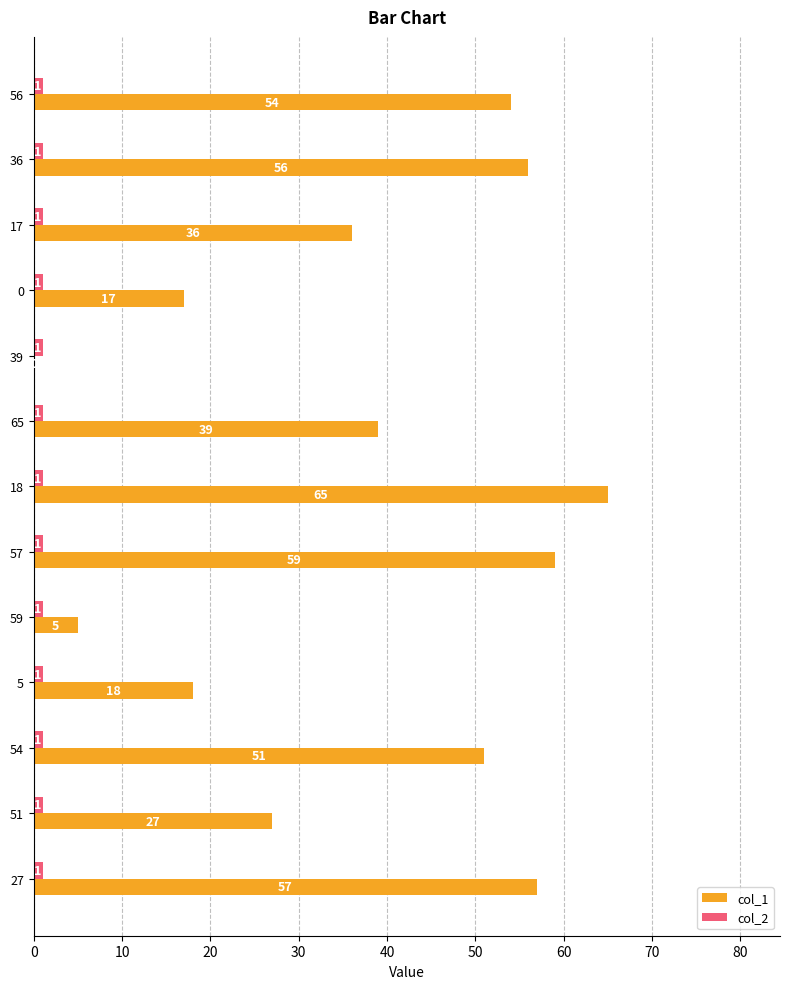

The col_1 series shows 59 at 65. True or false?

False